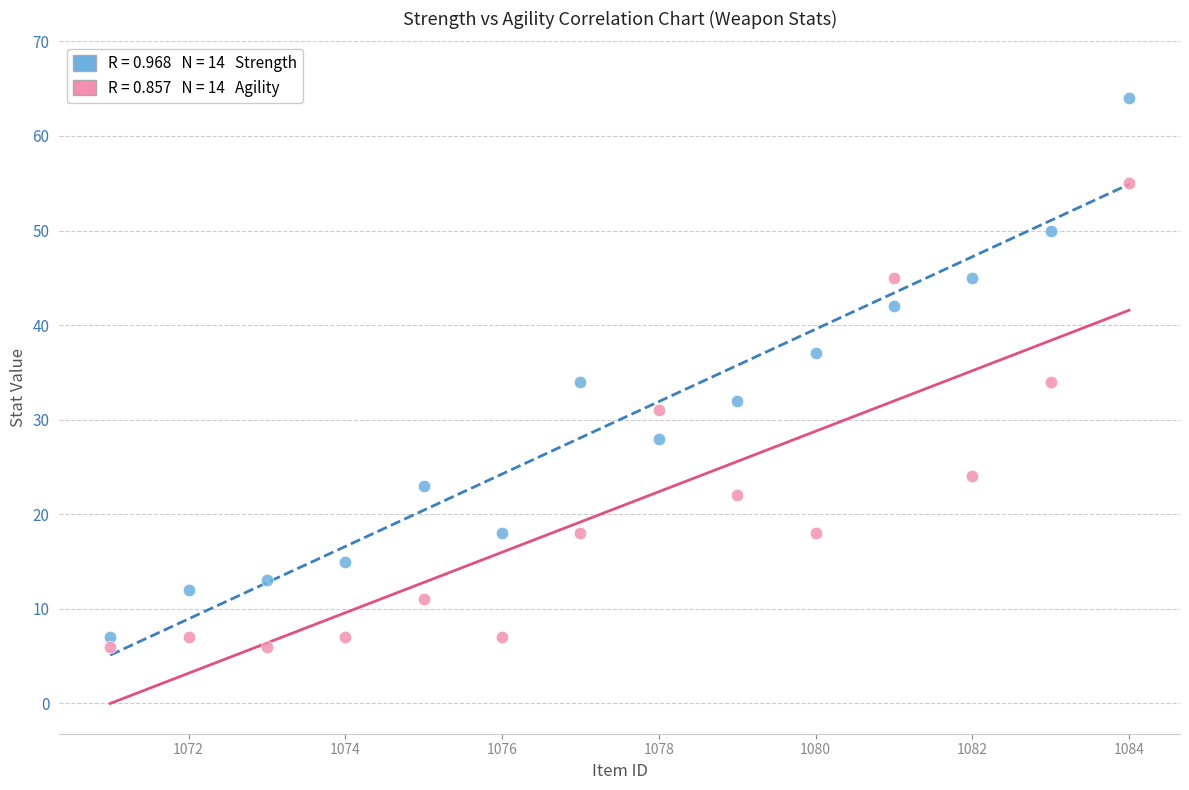

Across all data points, what is the range of X values (max minus min)?

13